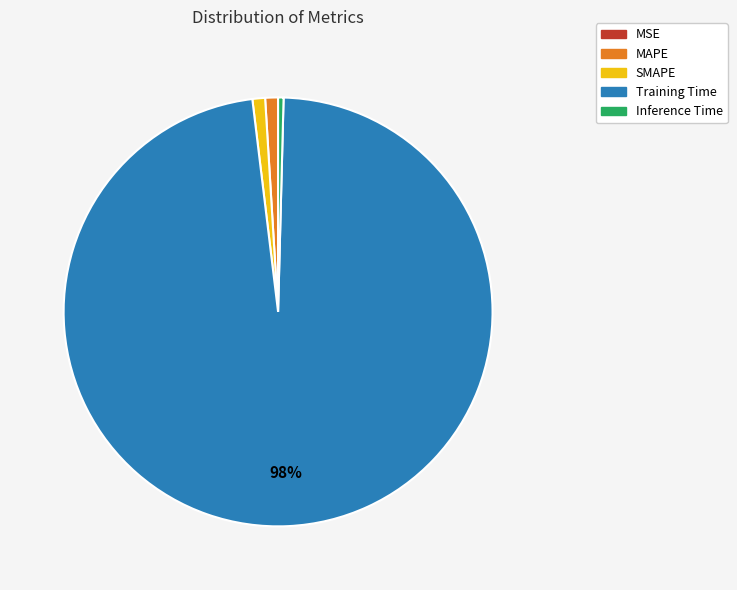

To the nearest percent, what portion does MAPE represent?

1%